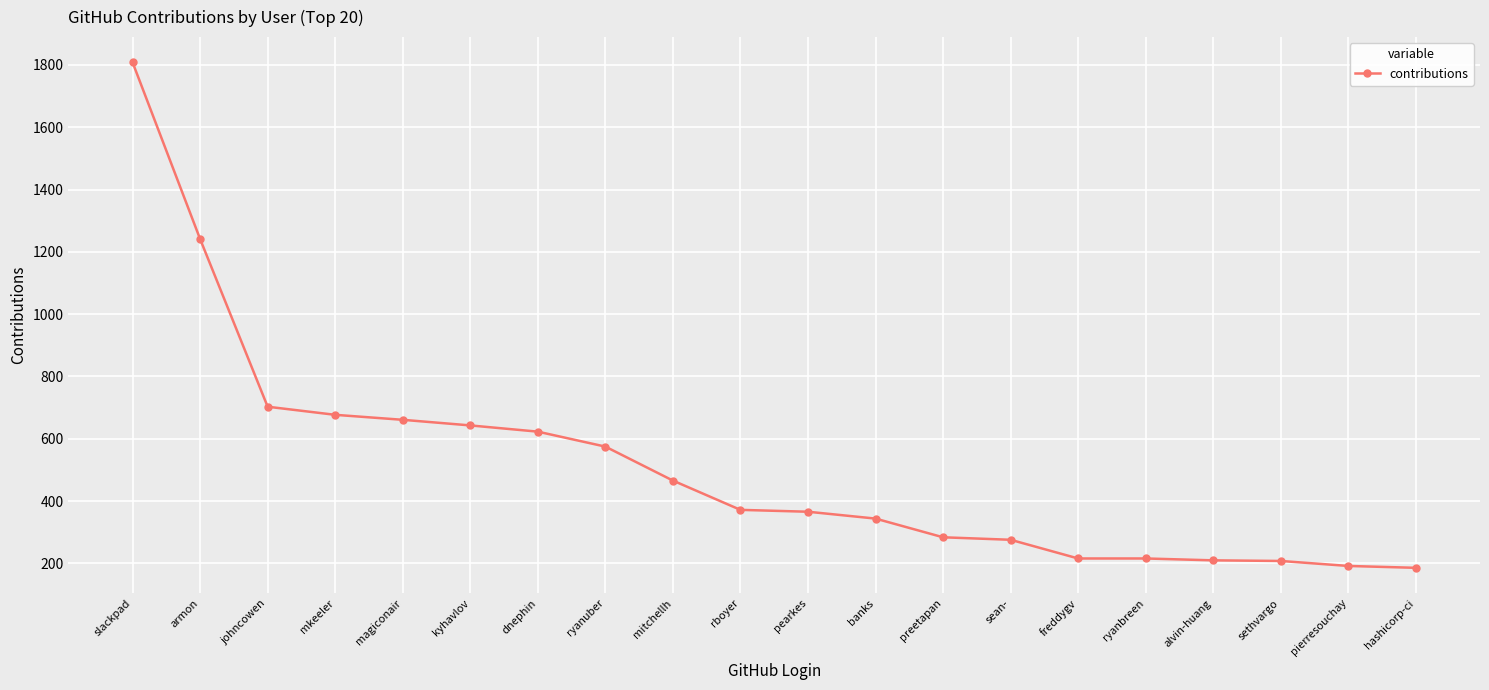

What is the label of the 19th point from the right?

armon